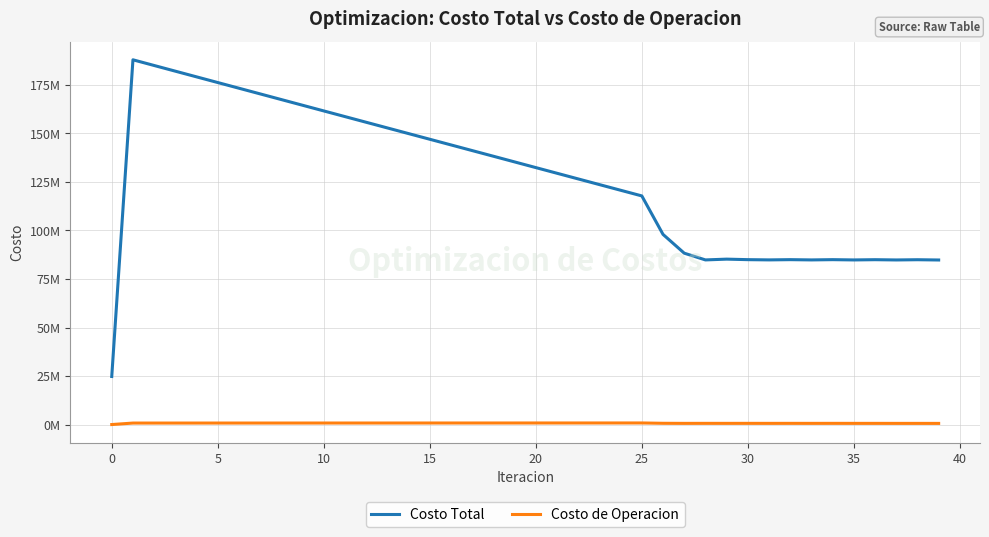

In Costo de Operacion, how many points are higher than both neighbors (excluding endpoints)?

7